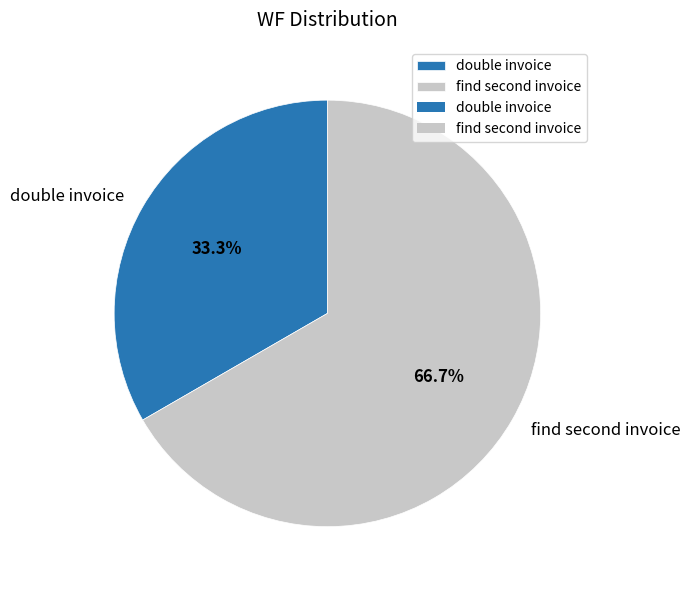

What percentage is the double invoice slice, to the nearest percent?

33%